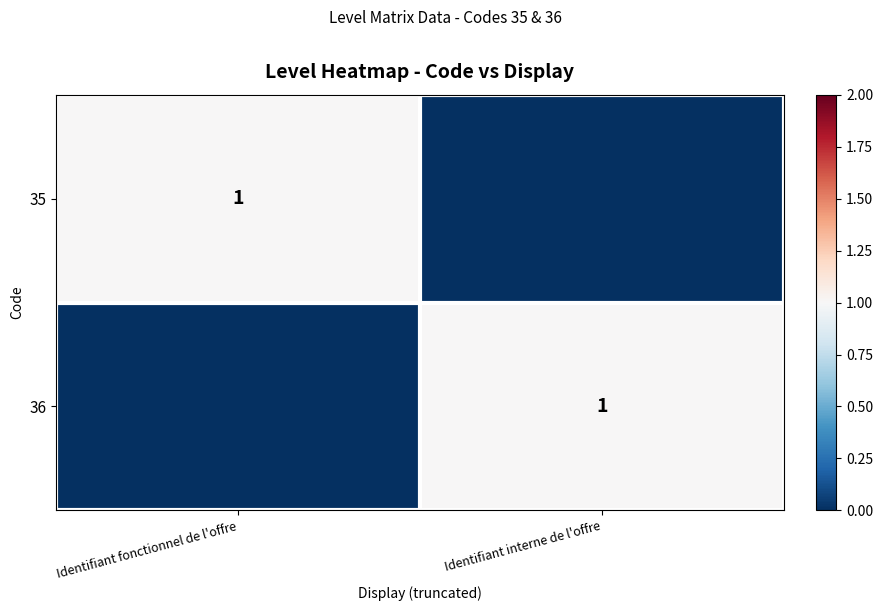

True or false: 36 has a value of 0 at Identifiant interne de l'offre.

False